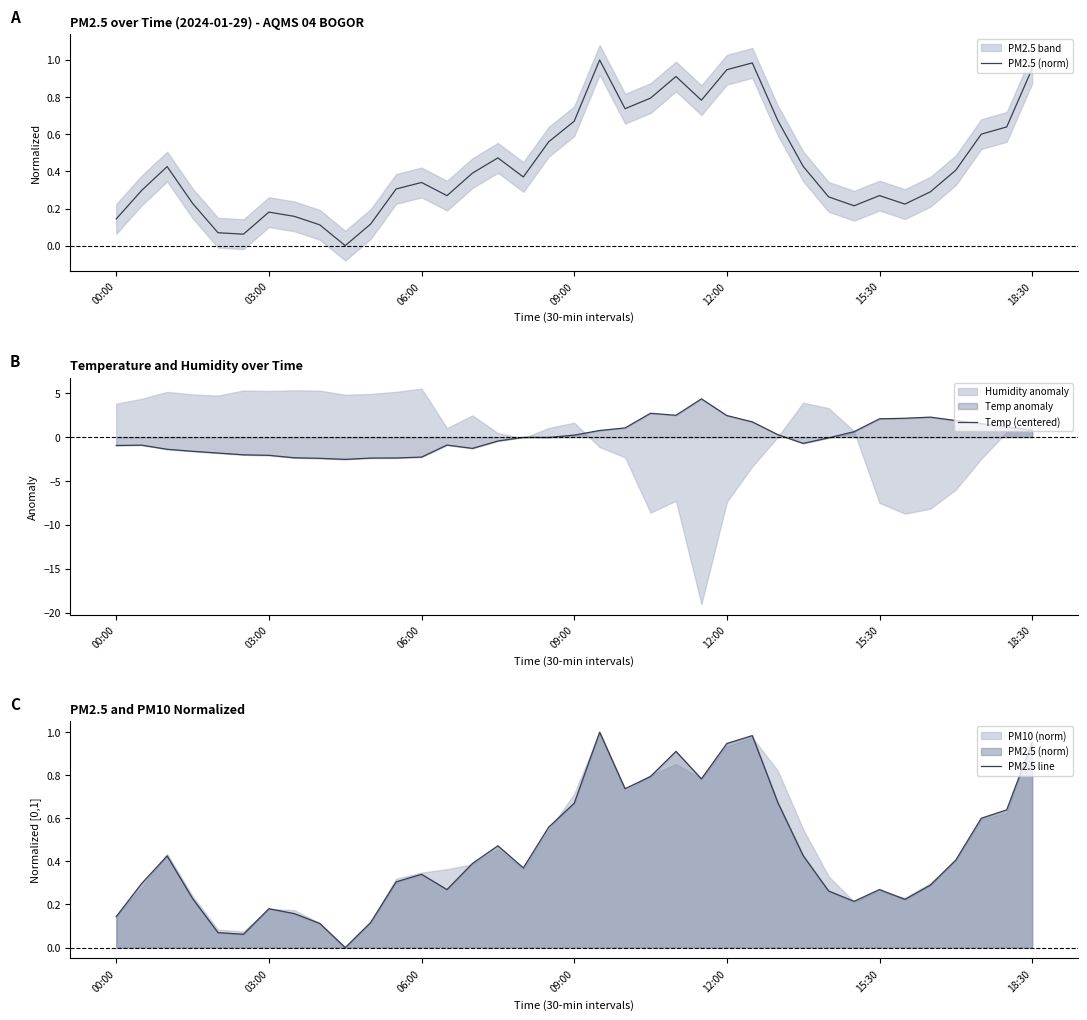

True or false: PM2.5 line has more than 2 points higher than both neighbors.

True